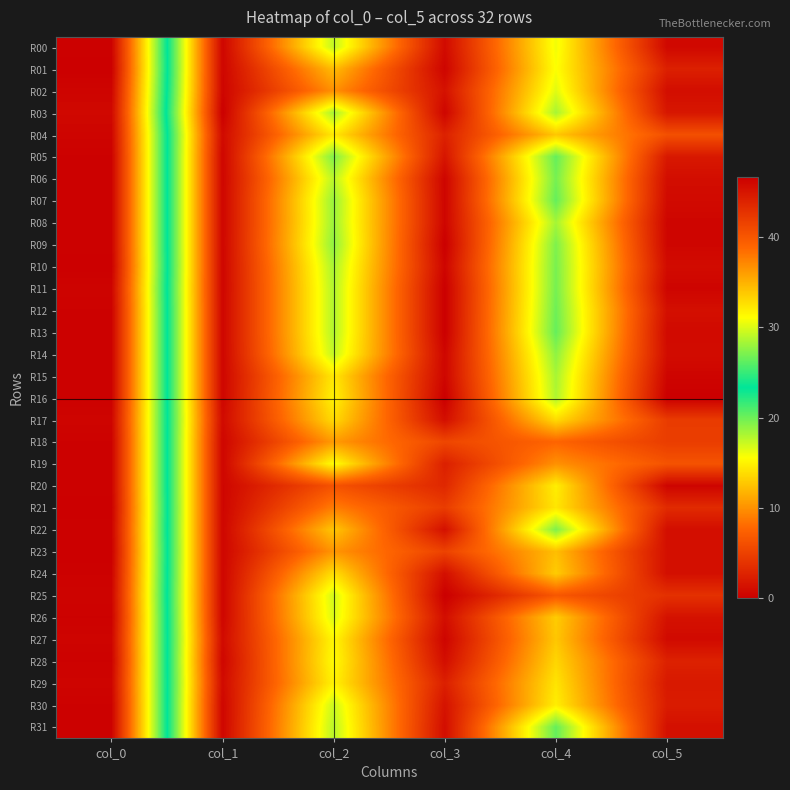

Reading left to right, extract all data points from this chart.

R00: col_0=46.5	col_1=0.5	col_2=17.5	col_3=0.9	col_4=16.0	col_5=0.7
R01: col_0=46.7	col_1=0.5	col_2=12.2	col_3=0.4	col_4=15.7	col_5=2.5
R02: col_0=46.2	col_1=0.4	col_2=10.0	col_3=1.4	col_4=16.5	col_5=1.1
R03: col_0=46.0	col_1=0.0	col_2=18.3	col_3=0.5	col_4=18.2	col_5=1.8
R04: col_0=46.2	col_1=0.8	col_2=14.5	col_3=2.6	col_4=12.8	col_5=6.1
R05: col_0=46.5	col_1=0.5	col_2=19.5	col_3=1.7	col_4=20.2	col_5=1.9
R06: col_0=46.5	col_1=0.5	col_2=17.8	col_3=0.4	col_4=19.8	col_5=1.1
R07: col_0=46.5	col_1=0.5	col_2=18.8	col_3=0.4	col_4=20.2	col_5=0.8
R08: col_0=46.5	col_1=0.5	col_2=18.7	col_3=0.5	col_4=18.3	col_5=0.5
R09: col_0=46.5	col_1=0.5	col_2=19.0	col_3=0.0	col_4=19.5	col_5=0.5
R10: col_0=46.7	col_1=0.5	col_2=18.2	col_3=0.4	col_4=19.7	col_5=0.9
R11: col_0=46.3	col_1=0.5	col_2=18.0	col_3=0.0	col_4=19.8	col_5=0.4
R12: col_0=46.5	col_1=0.5	col_2=18.0	col_3=0.0	col_4=20.0	col_5=1.2
R13: col_0=46.5	col_1=0.5	col_2=18.0	col_3=0.0	col_4=20.2	col_5=0.8
R14: col_0=46.5	col_1=0.5	col_2=17.5	col_3=0.5	col_4=19.0	col_5=1.0
R15: col_0=46.5	col_1=0.5	col_2=14.5	col_3=0.5	col_4=18.2	col_5=0.4
R16: col_0=46.5	col_1=0.5	col_2=15.0	col_3=0.0	col_4=18.0	col_5=0.0
R17: col_0=46.2	col_1=0.8	col_2=13.8	col_3=1.2	col_4=13.8	col_5=4.6
R18: col_0=46.5	col_1=0.5	col_2=10.5	col_3=5.4	col_4=7.7	col_5=4.7
R19: col_0=46.5	col_1=0.5	col_2=15.7	col_3=2.5	col_4=10.0	col_5=6.4
R20: col_0=46.5	col_1=0.5	col_2=6.3	col_3=3.1	col_4=14.8	col_5=0.4
R21: col_0=46.7	col_1=0.5	col_2=9.0	col_3=4.6	col_4=14.3	col_5=3.3
R22: col_0=46.5	col_1=0.5	col_2=12.8	col_3=1.3	col_4=19.5	col_5=1.1
R23: col_0=46.7	col_1=0.5	col_2=10.2	col_3=5.1	col_4=12.3	col_5=1.2
R24: col_0=46.5	col_1=0.5	col_2=14.0	col_3=1.2	col_4=13.0	col_5=1.2
R25: col_0=46.3	col_1=0.5	col_2=17.0	col_3=0.0	col_4=6.7	col_5=3.8
R26: col_0=46.5	col_1=0.5	col_2=16.8	col_3=1.1	col_4=13.0	col_5=1.4
R27: col_0=46.2	col_1=0.8	col_2=15.2	col_3=0.4	col_4=12.8	col_5=0.8
R28: col_0=46.5	col_1=0.5	col_2=15.5	col_3=1.1	col_4=13.5	col_5=2.6
R29: col_0=46.2	col_1=0.8	col_2=15.0	col_3=2.5	col_4=14.2	col_5=1.9
R30: col_0=46.5	col_1=0.5	col_2=17.2	col_3=1.5	col_4=14.8	col_5=2.2
R31: col_0=46.5	col_1=0.5	col_2=17.8	col_3=1.1	col_4=20.2	col_5=1.3